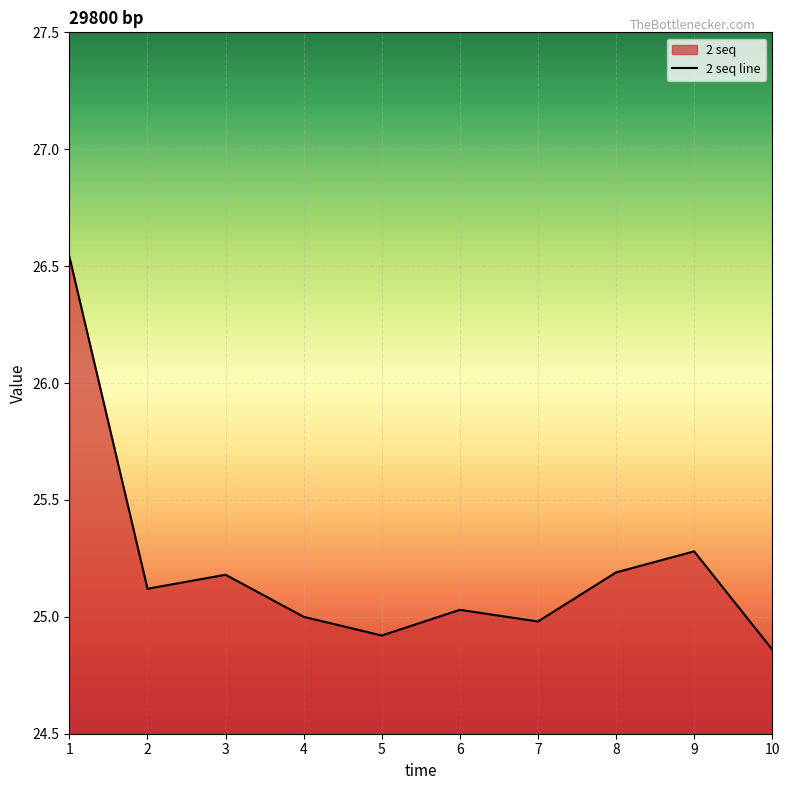

List the labels in order of value, smallest first.

10, 5, 7, 4, 6, 2, 3, 8, 9, 1